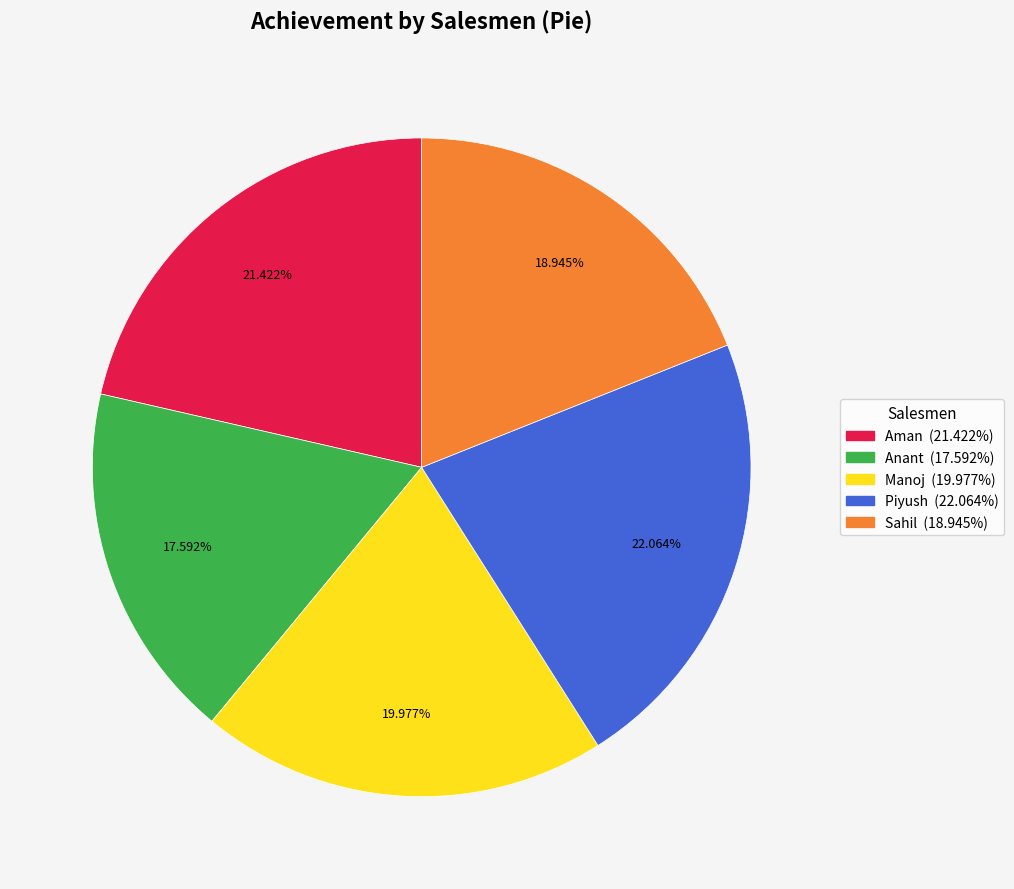

How many slices are in this pie chart?

5